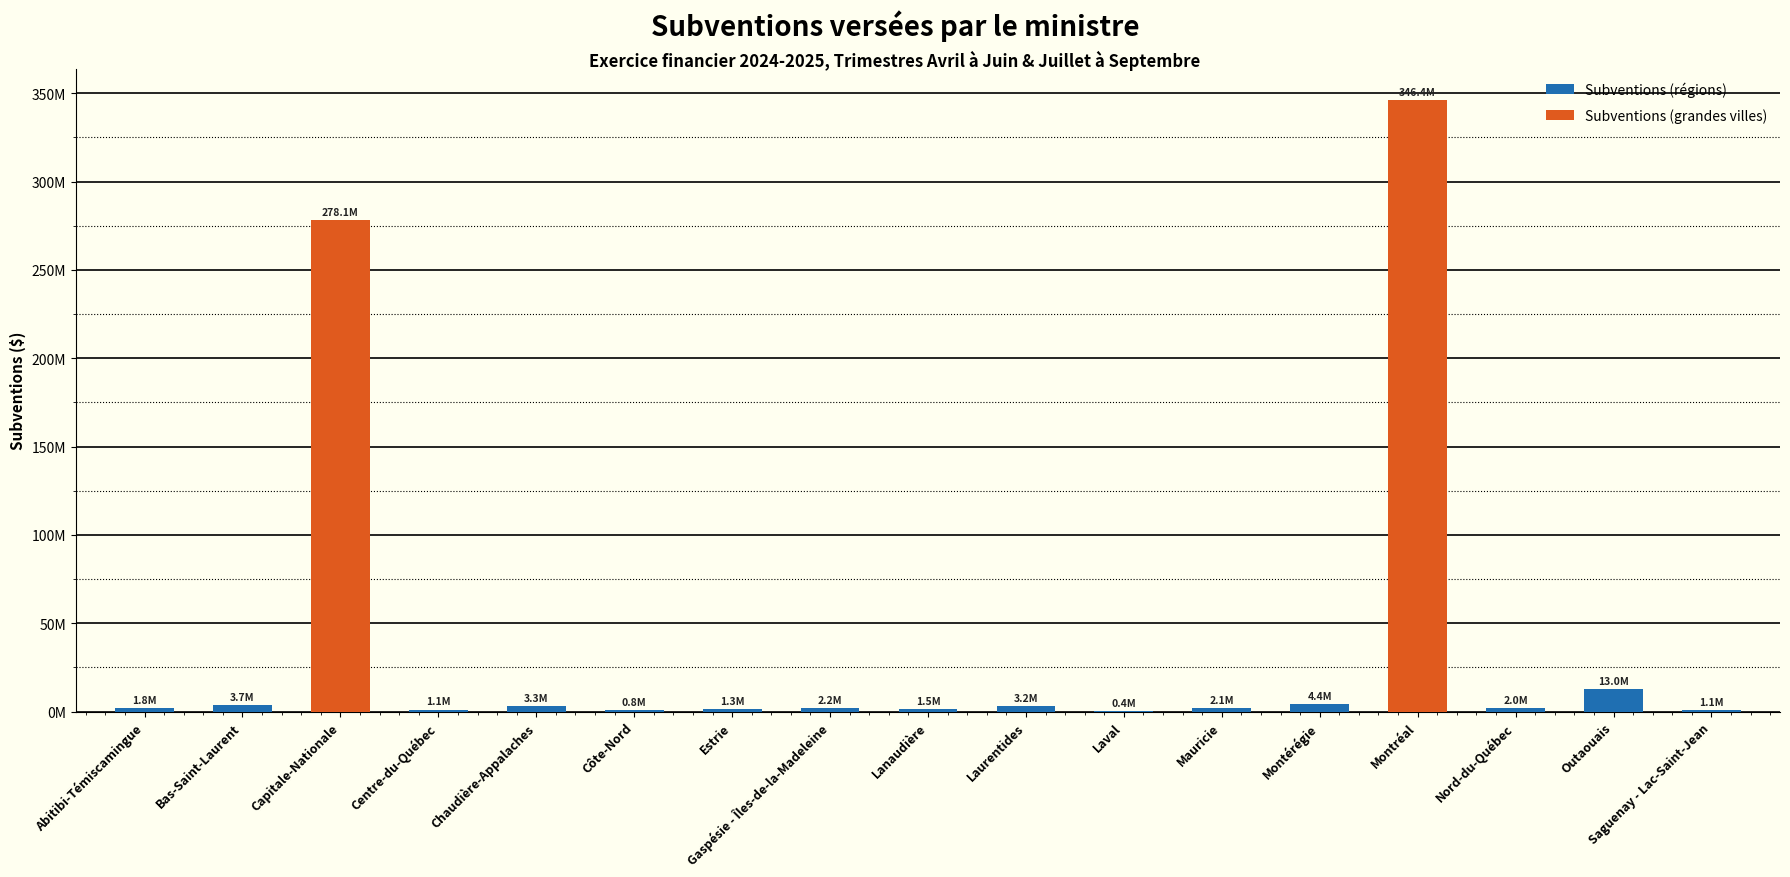

List the labels in order of value, largest first.

Montréal, Capitale-Nationale, Outaouais, Montérégie, Bas-Saint-Laurent, Chaudière-Appalaches, Laurentides, Gaspésie - Îles-de-la-Madeleine, Mauricie, Nord-du-Québec, Abitibi-Témiscamingue, Lanaudière, Estrie, Centre-du-Québec, Saguenay - Lac-Saint-Jean, Côte-Nord, Laval